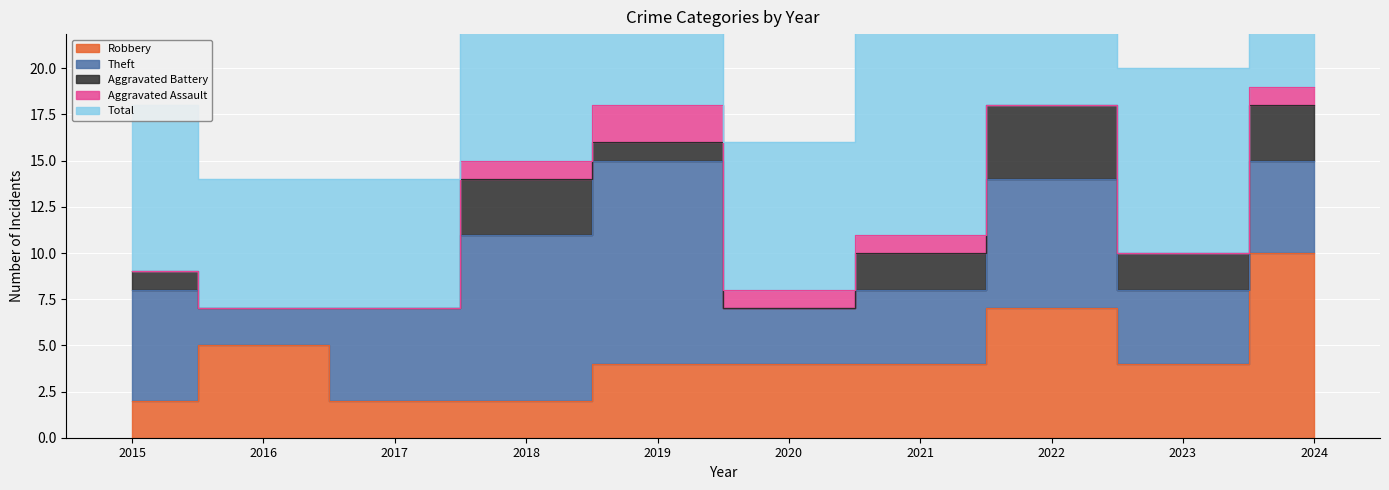

Is it true that Theft equals 11 at 2019?

True